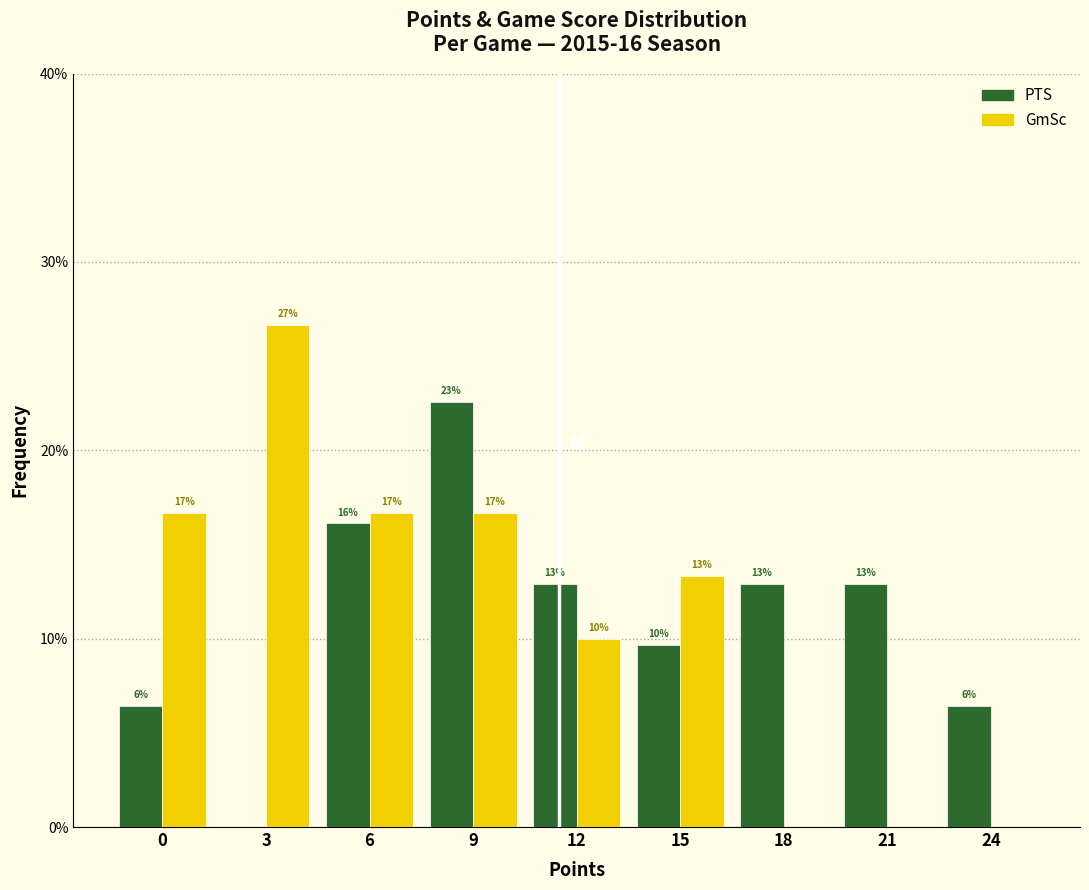

What are all the series names shown in the legend?

PTS, GmSc